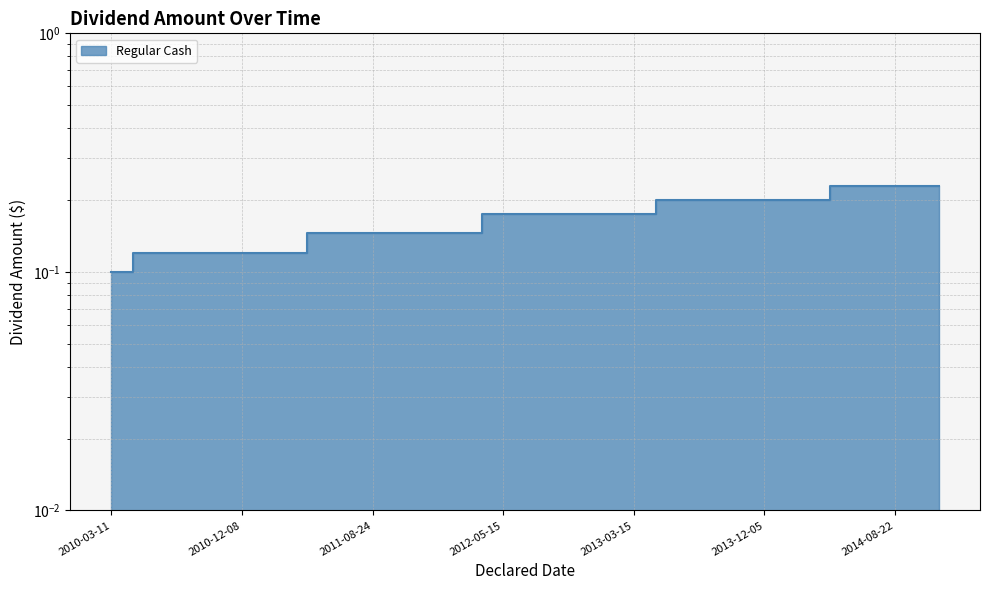

Rank the categories by value from lowest to highest.

2010-03-11, 2010-05-19, 2010-08-25, 2010-12-08, 2011-03-16, 2011-05-19, 2011-08-24, 2011-12-08, 2012-03-16, 2012-05-15, 2012-08-23, 2012-12-06, 2013-03-15, 2013-05-14, 2013-08-22, 2013-12-05, 2014-03-12, 2014-05-14, 2014-08-22, 2014-12-15